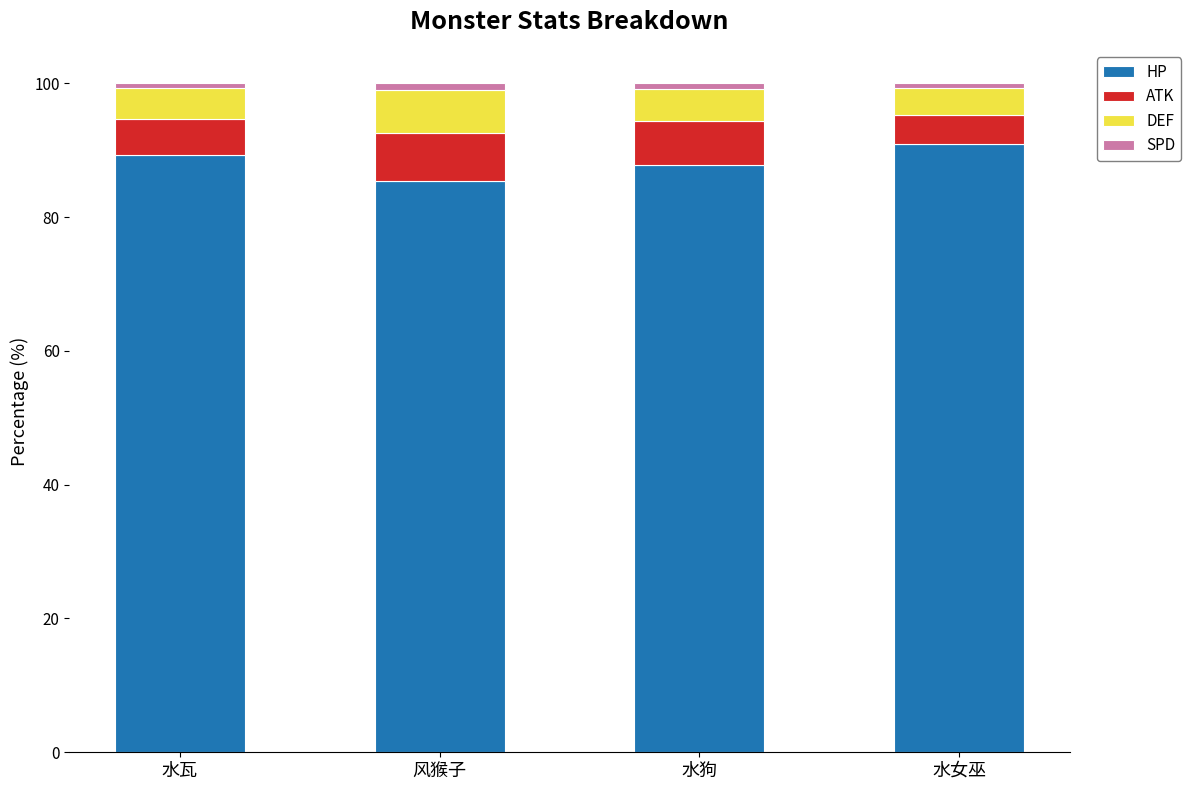

Which category has the lowest value in the HP series?

风猴子